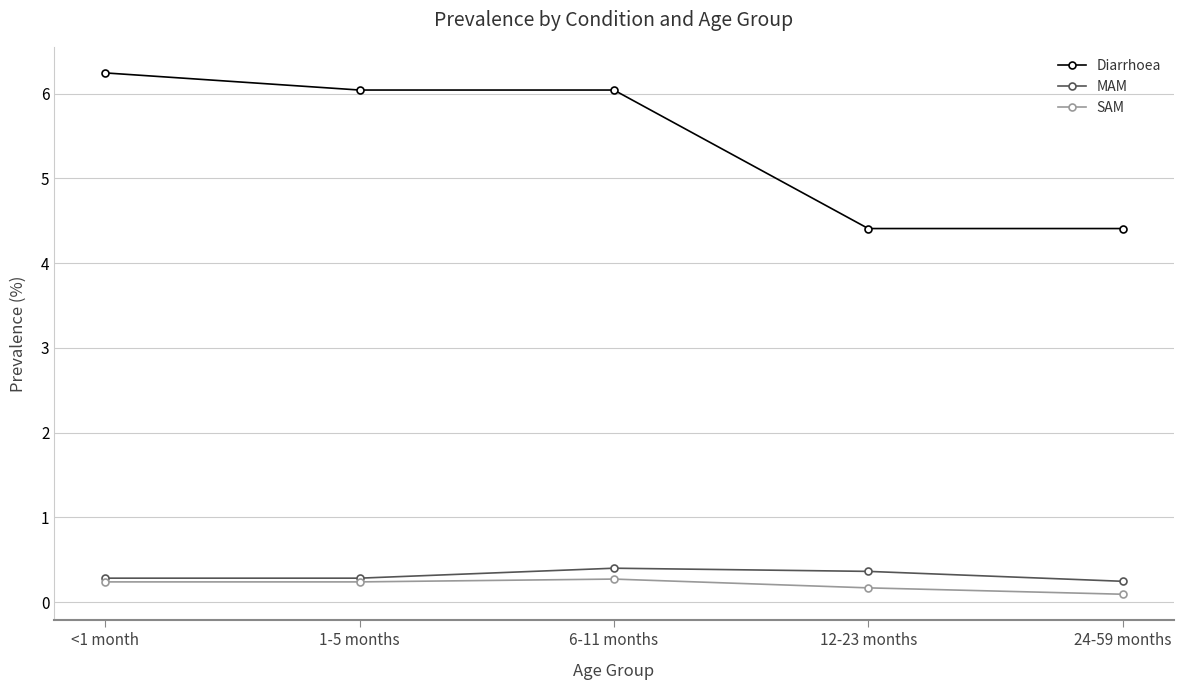

What position from the right is 1-5 months?

4